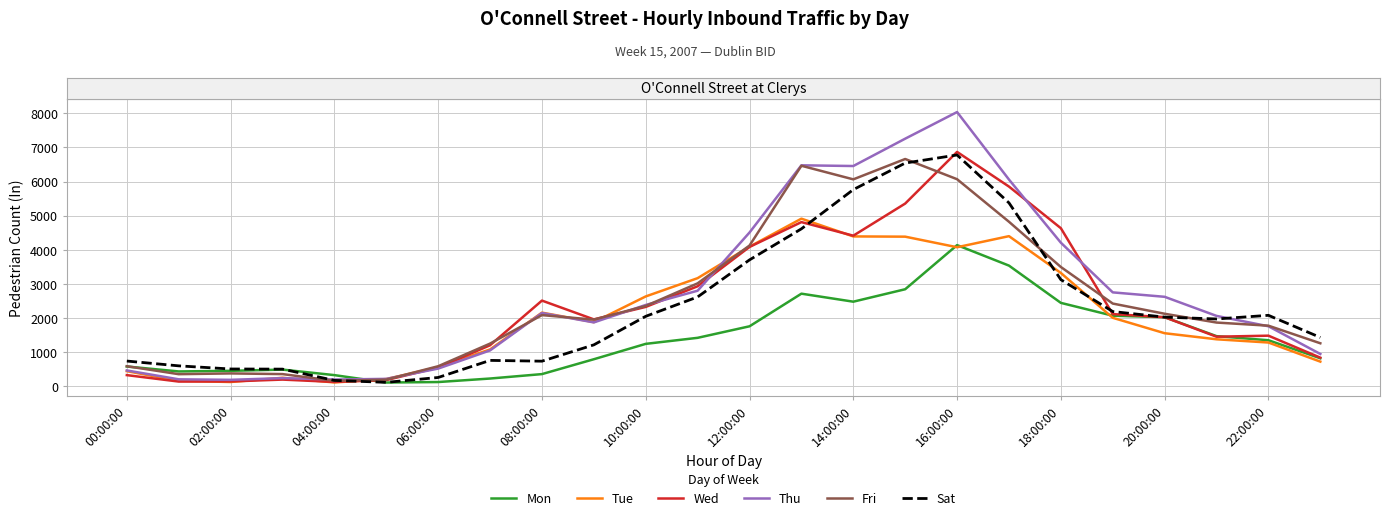

What is the maximum value shown in the chart?

8037